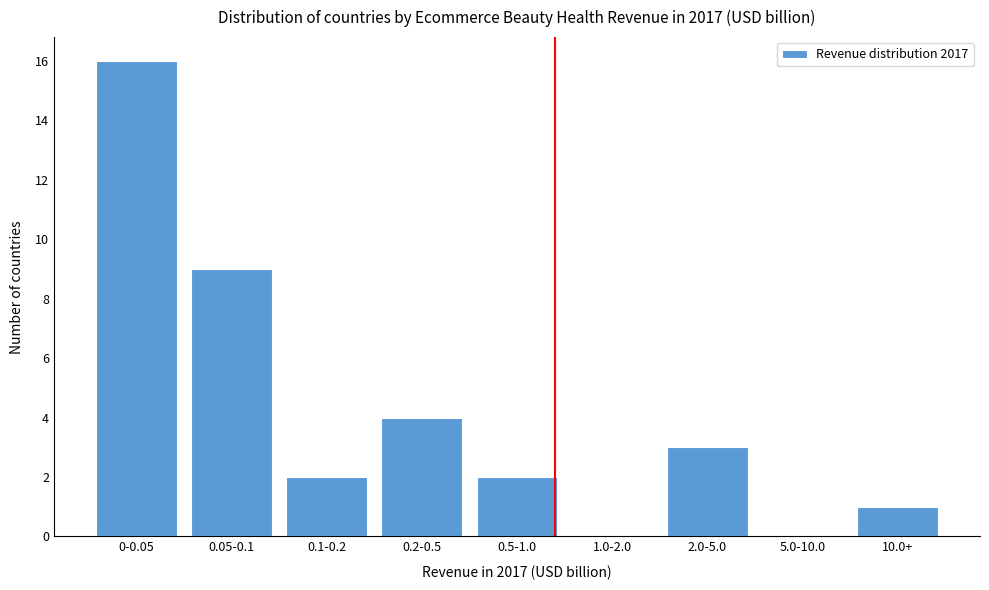

Reading left to right, what are all the values shown in this chart?

0-0.05=16	0.05-0.1=9	0.1-0.2=2	0.2-0.5=4	0.5-1.0=2	1.0-2.0=0	2.0-5.0=3	5.0-10.0=0	10.0+=1